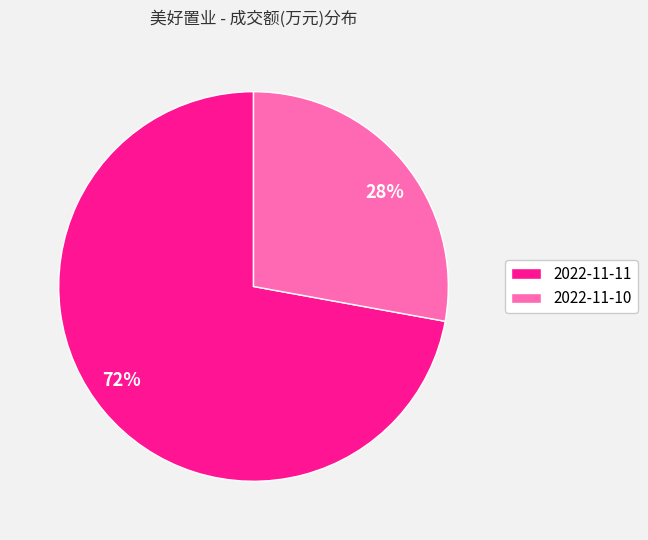

The 2022-11-11 slice represents 59% of the pie. True or false?

False